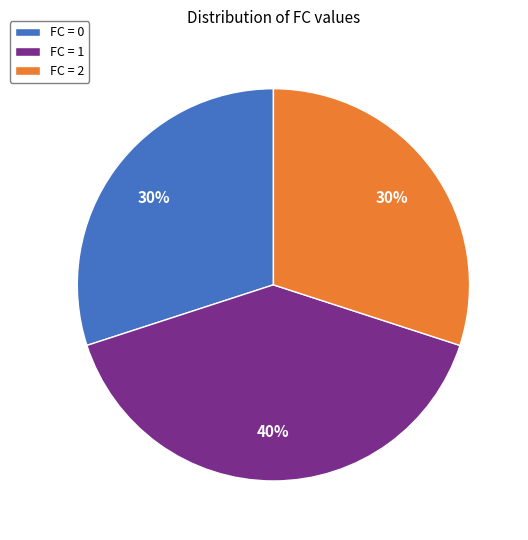

Combined, do FC = 1 and FC = 2 account for over 50%?

Yes